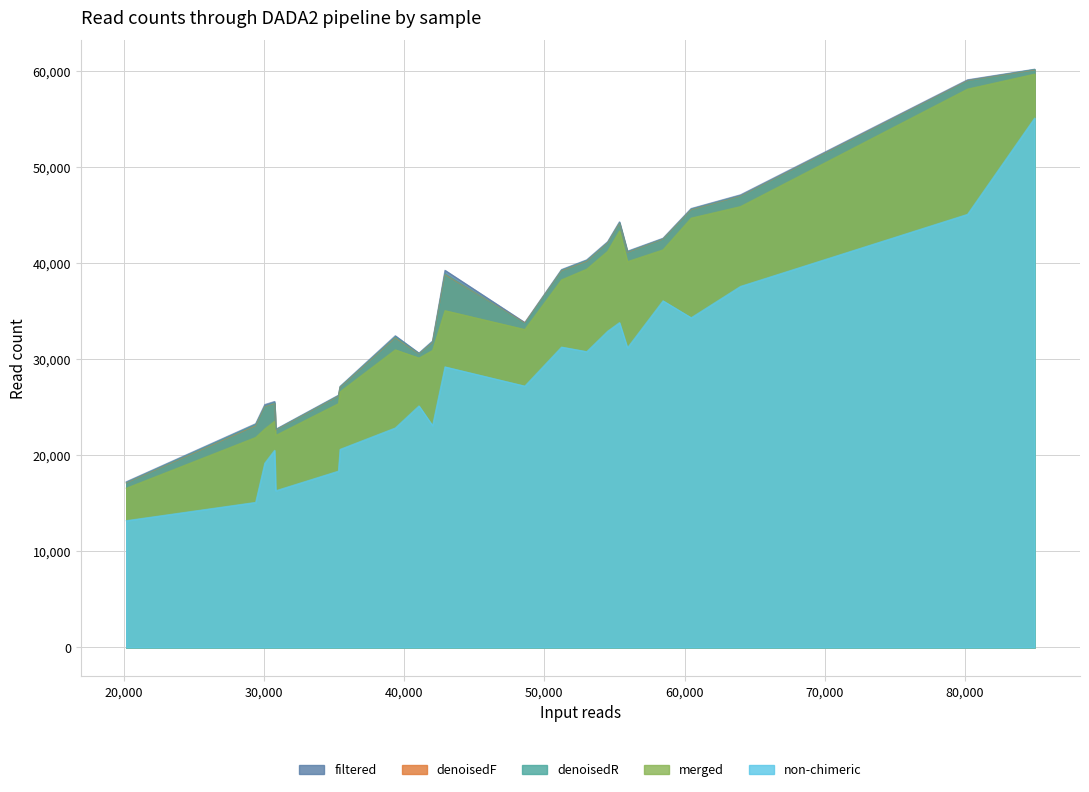

What is the maximum value shown in the chart?

60178